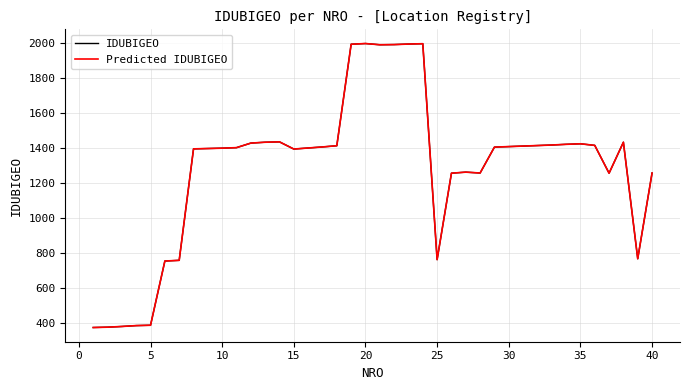

Does the chart display data point markers on the line(s)?

No